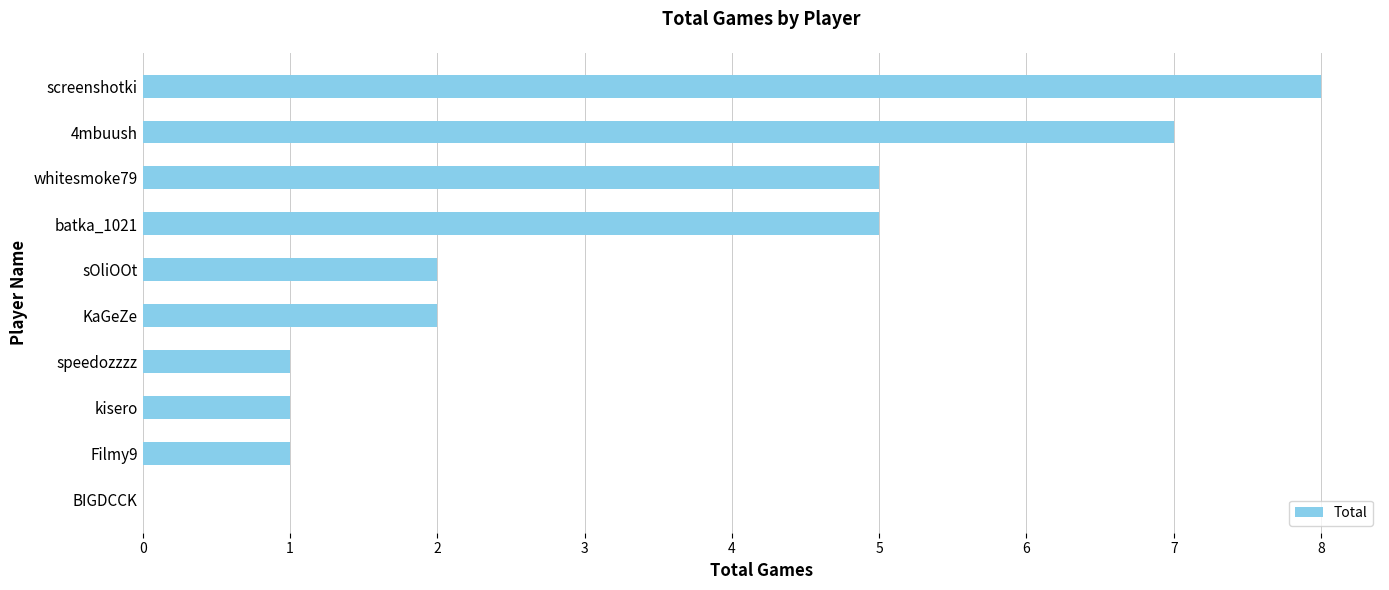

How many values are above zero?

9